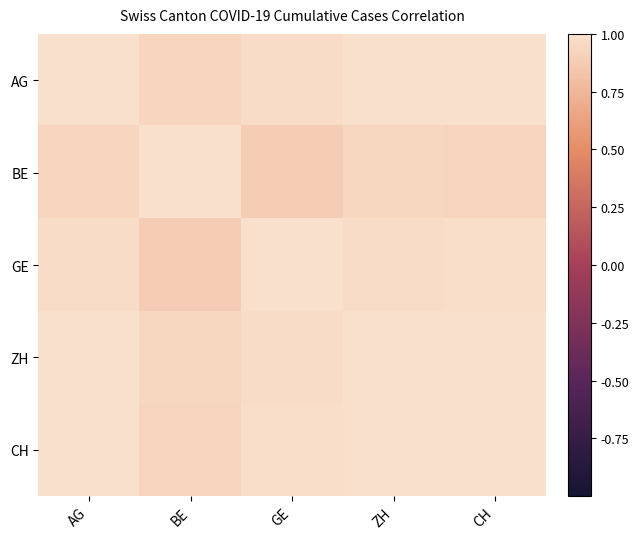

What is the minimum value shown in the chart?

0.9